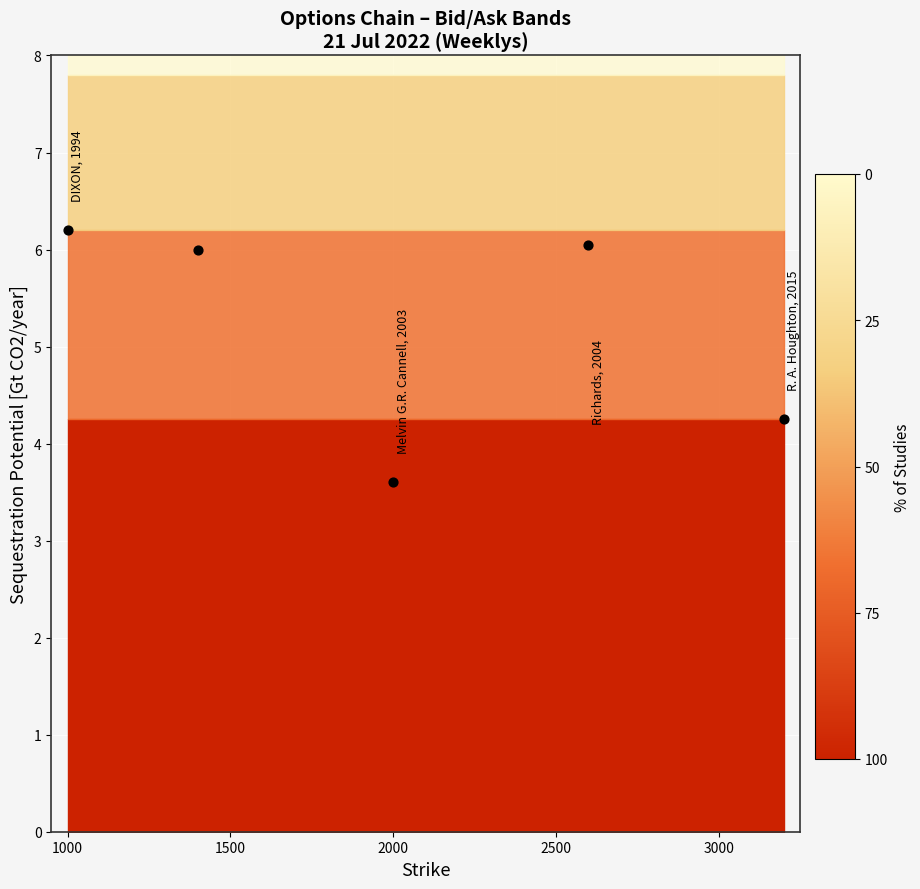

What is the range of X values (max minus min)?

2200.0